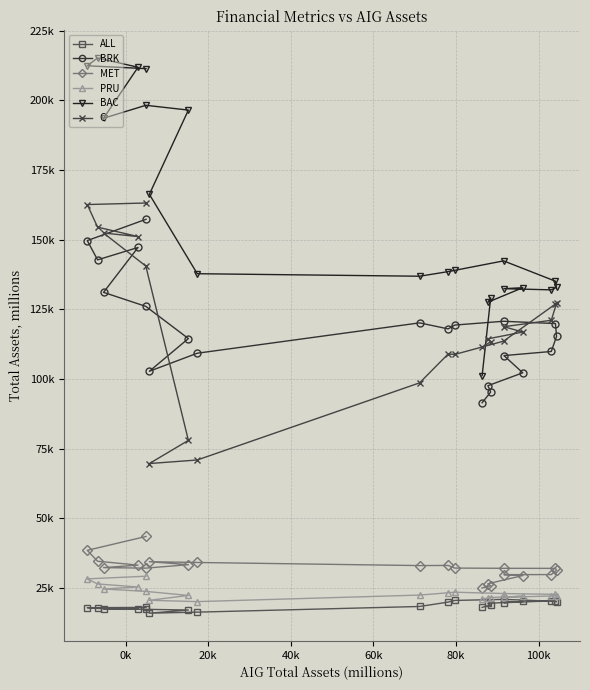

What is the greatest value displayed?

215181